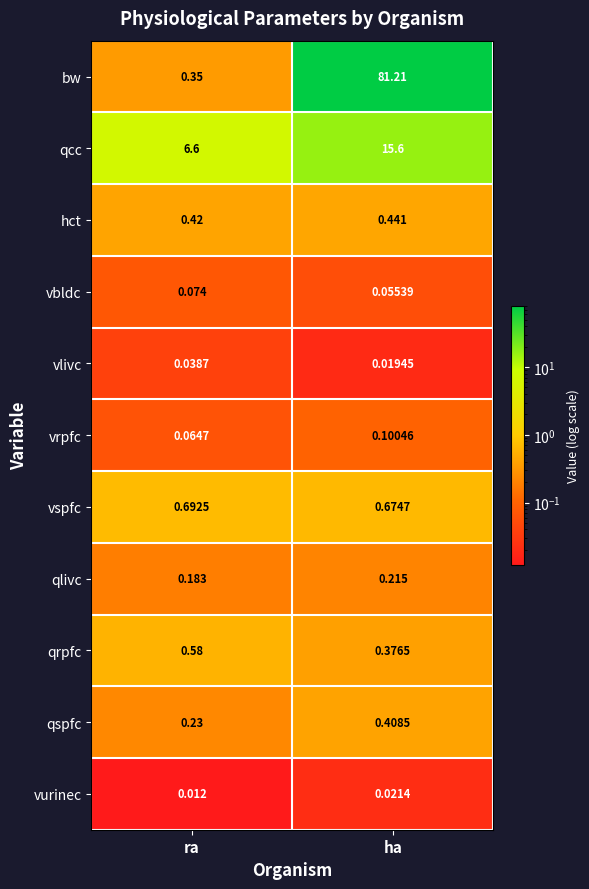

At which label does vlivc reach its peak?

ra